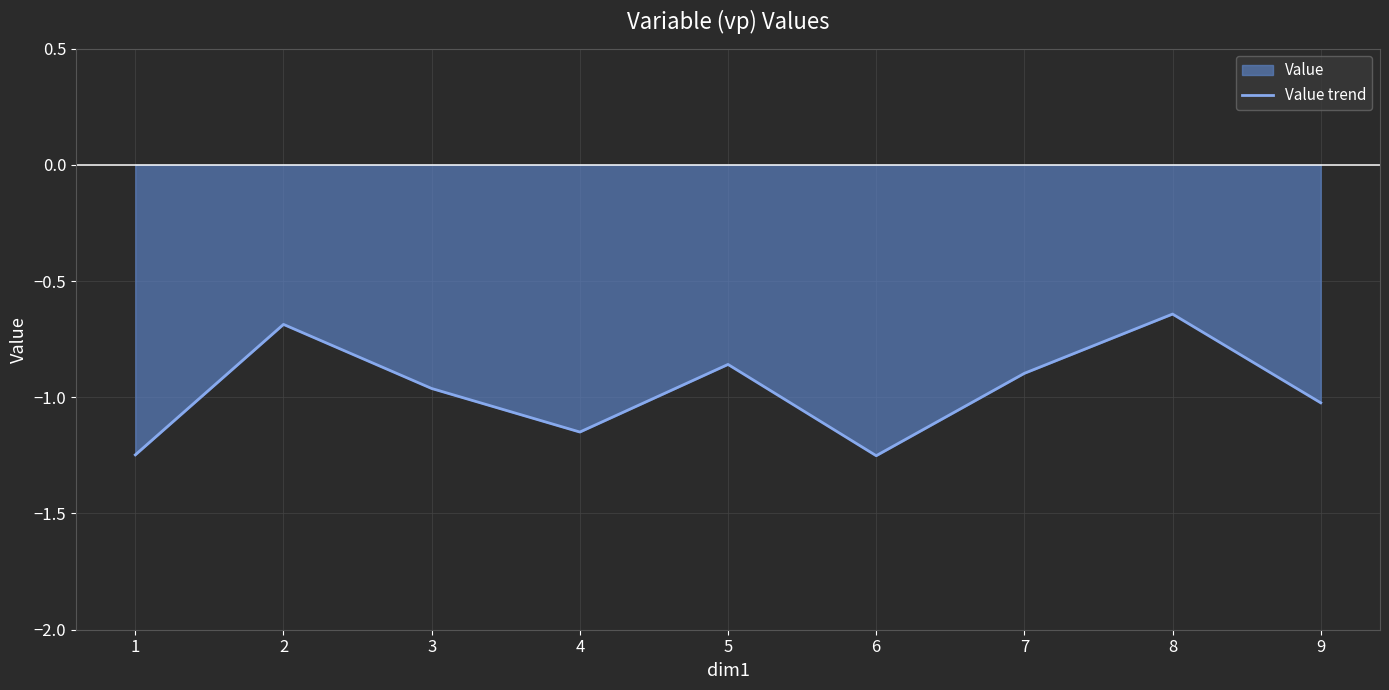

List the labels in order of value, smallest first.

6, 1, 4, 9, 3, 7, 5, 2, 8